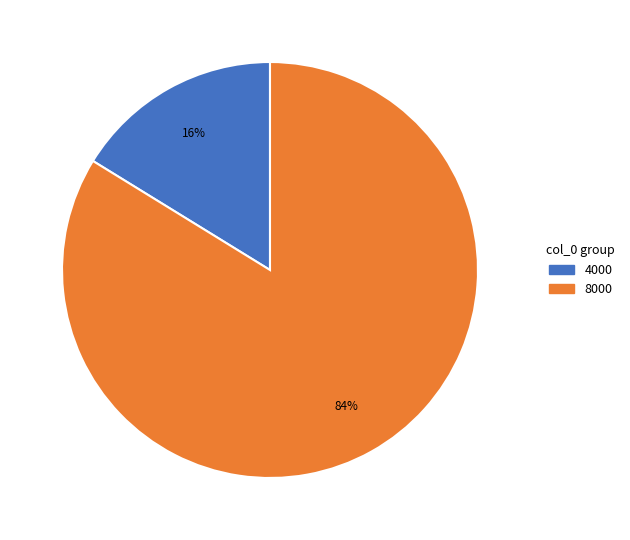

What percentage is the 4000 slice, to the nearest percent?

16%